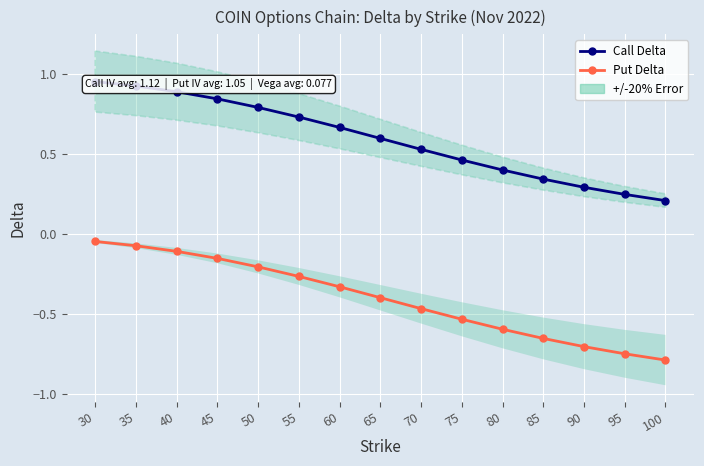

Rank the series by their maximum value, from highest to lowest.

Call Delta, Put Delta